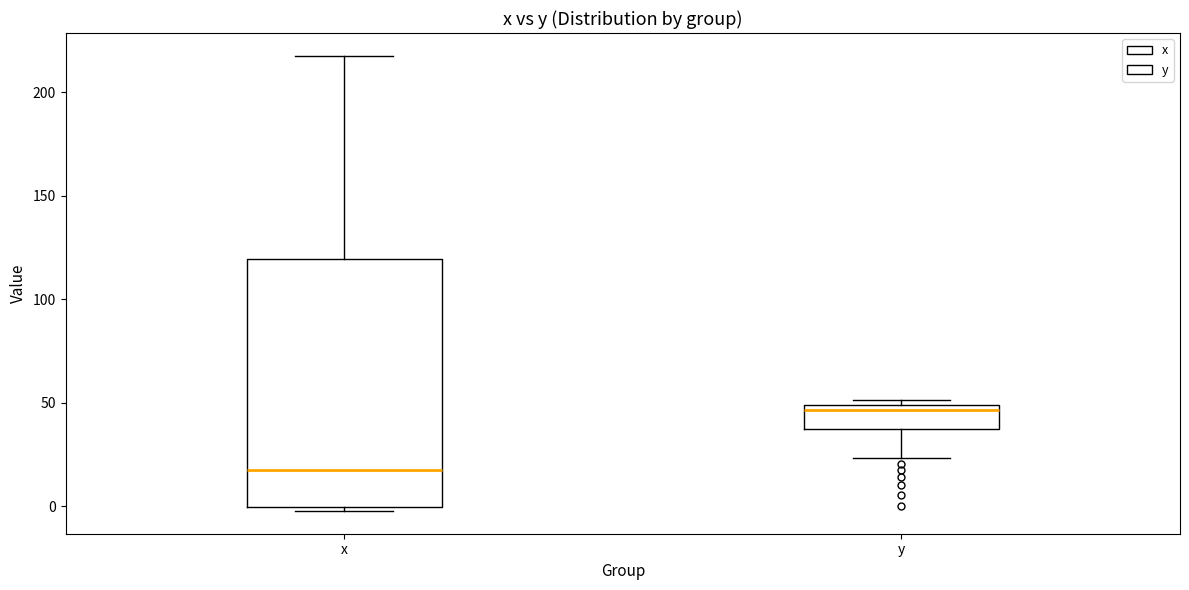

Which box is the tallest, from its lower edge to its upper edge?

x